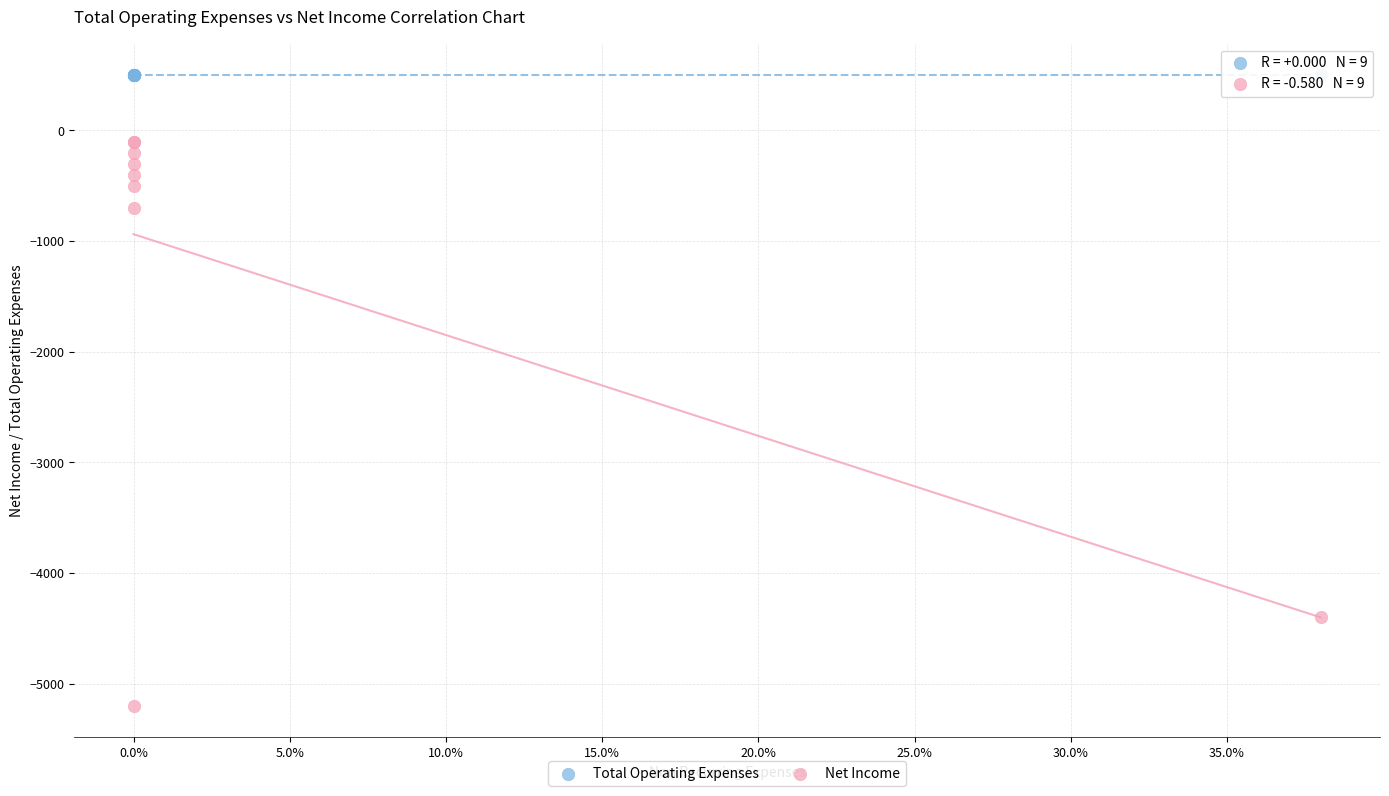

Which series reaches the minimum Y coordinate?

Net Income